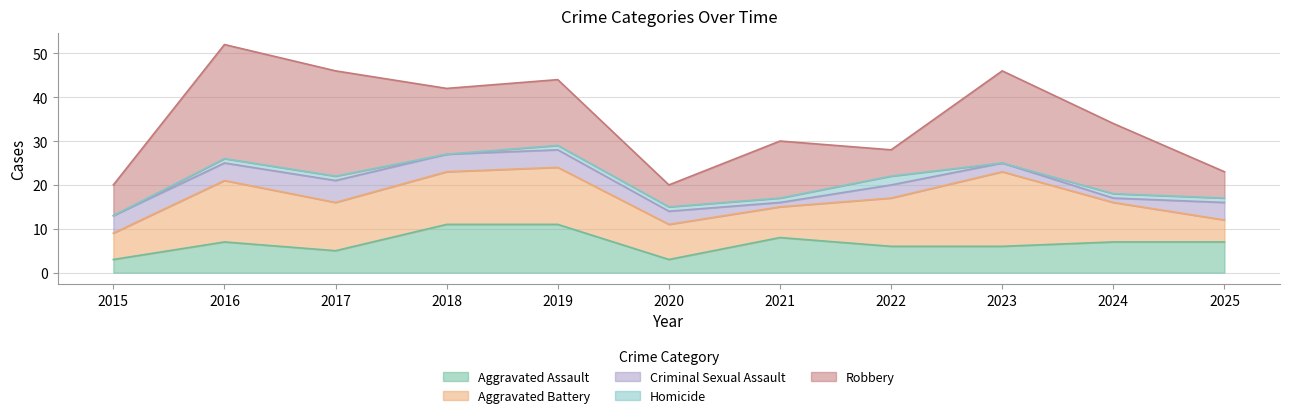

True or false: Criminal Sexual Assault and Aggravated Battery intersect in this chart.

False